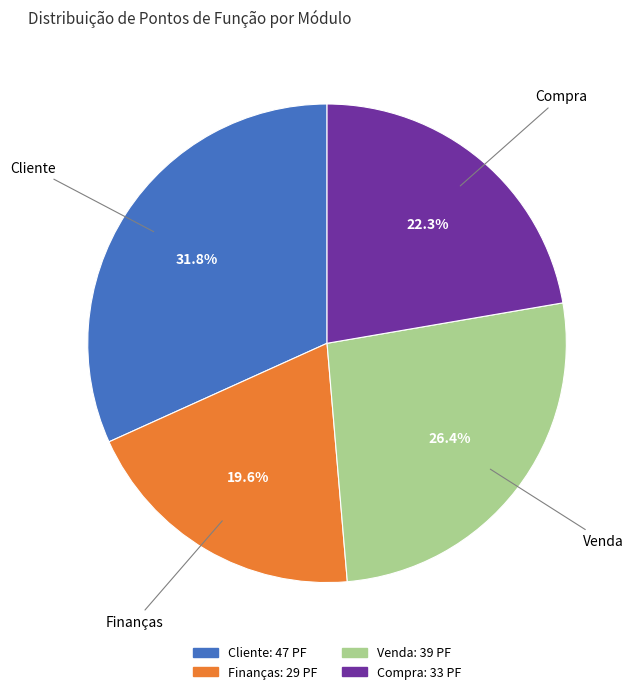

Does any single category account for the majority?

No